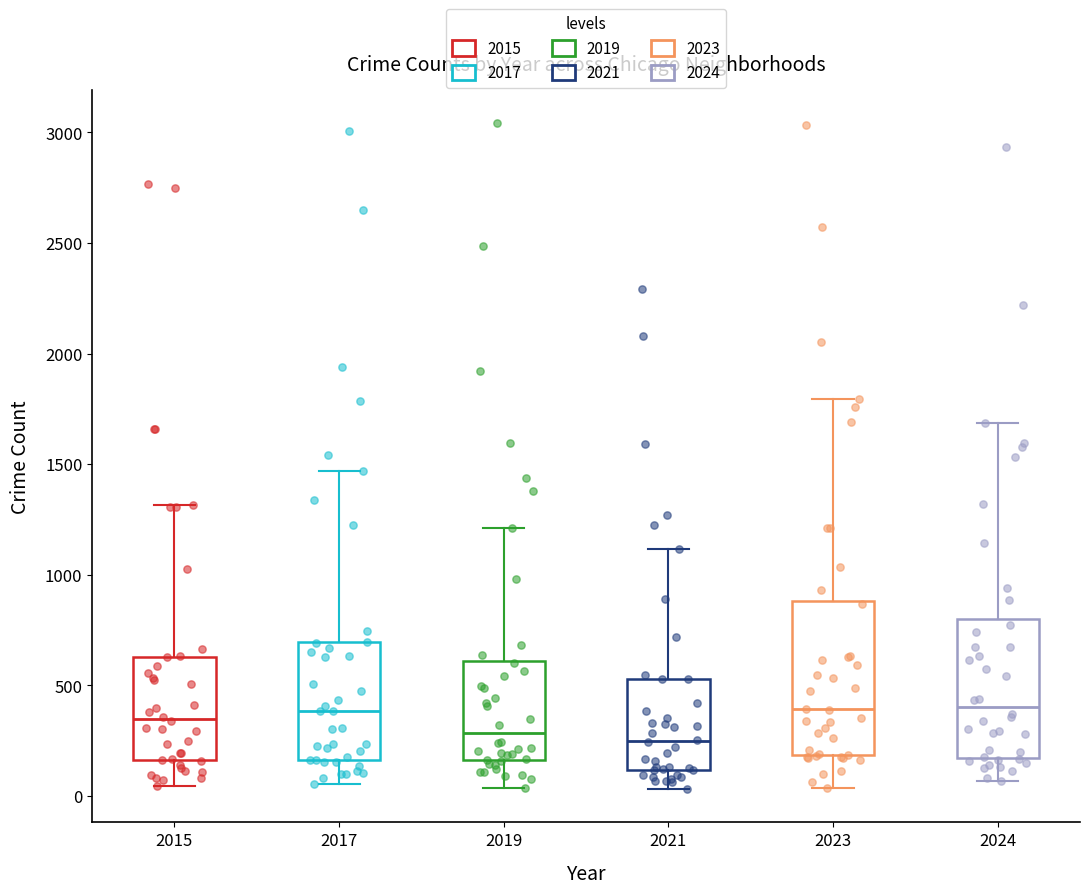

Comparing the boxes themselves (not the whiskers), which one is the tallest?

2023